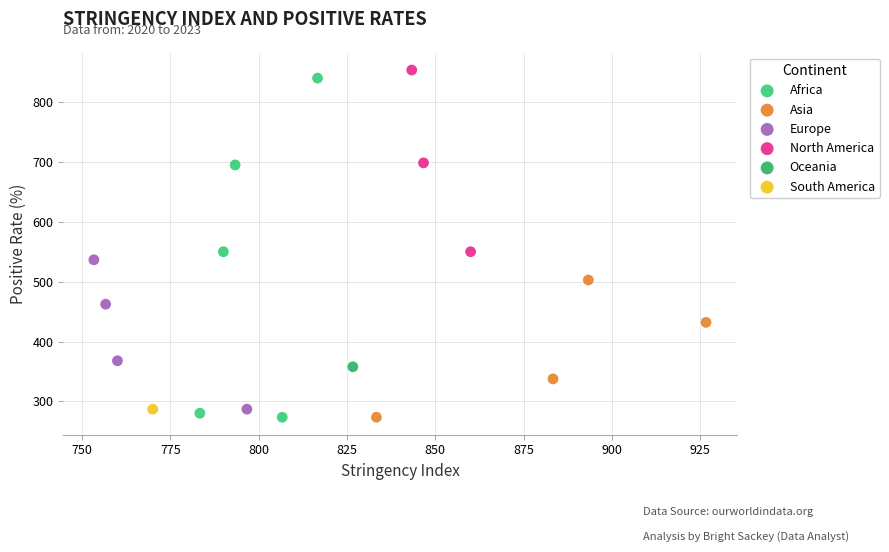

What are all the series names shown in the legend?

Africa, Asia, Europe, North America, Oceania, South America